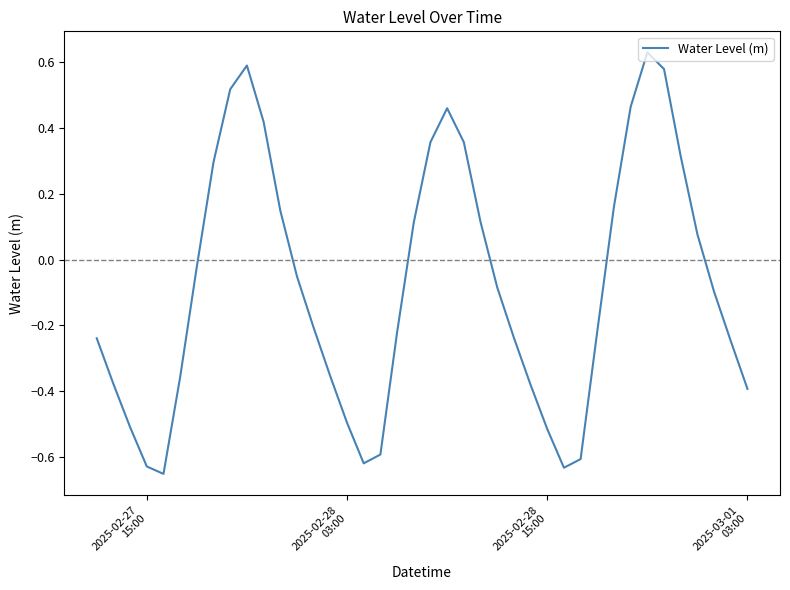

What is the difference between the maximum and minimum values?

1.3